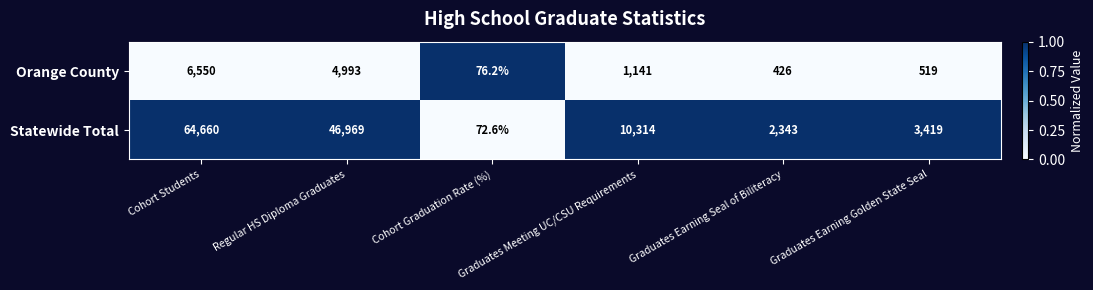

What is the maximum value shown in the chart?

64660.0